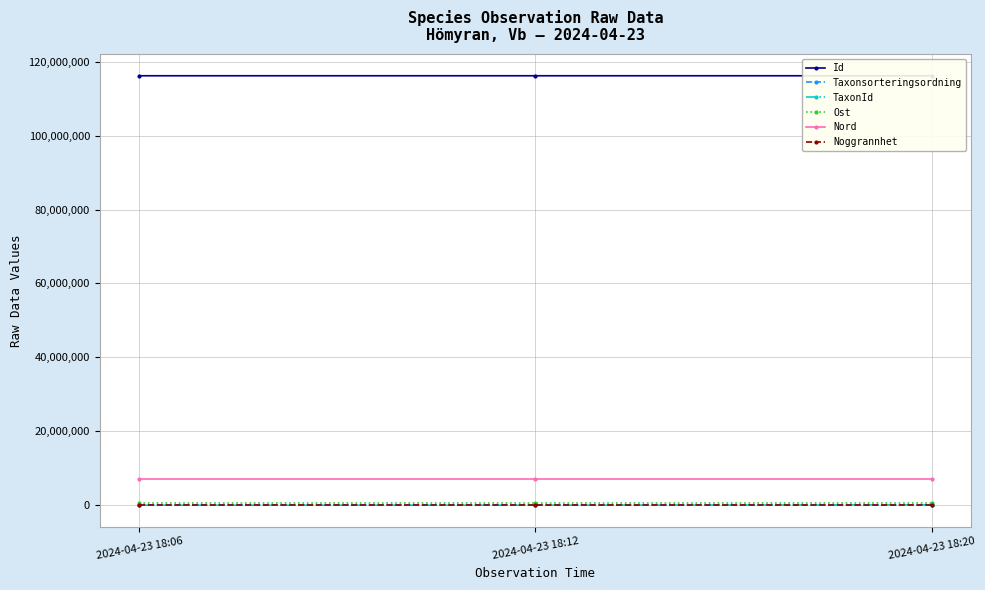

How many data points in TaxonId are less than 5432?

1